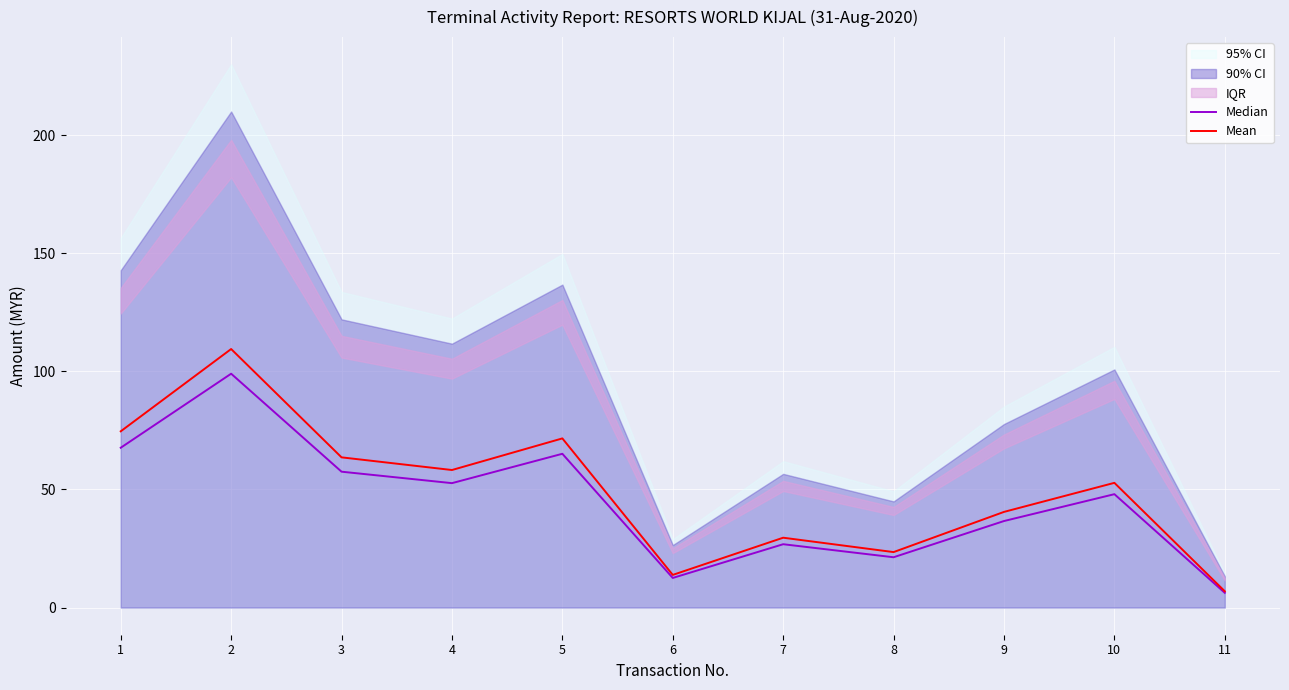

Is it true that Mean equals 74.6 at 1?

True